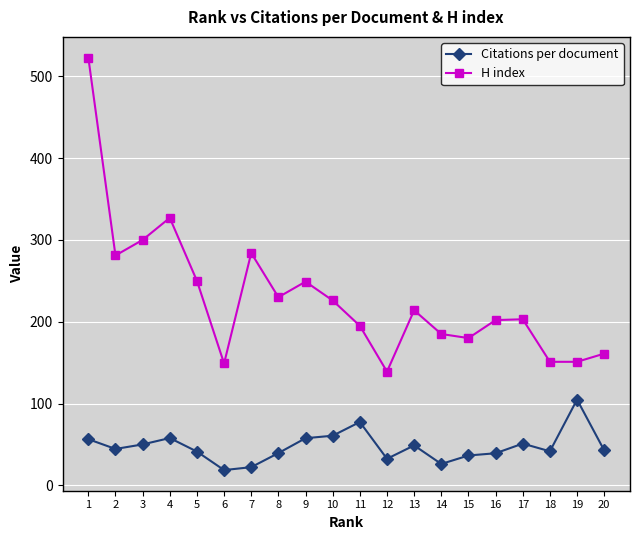

What is the minimum value for H index?

139.0